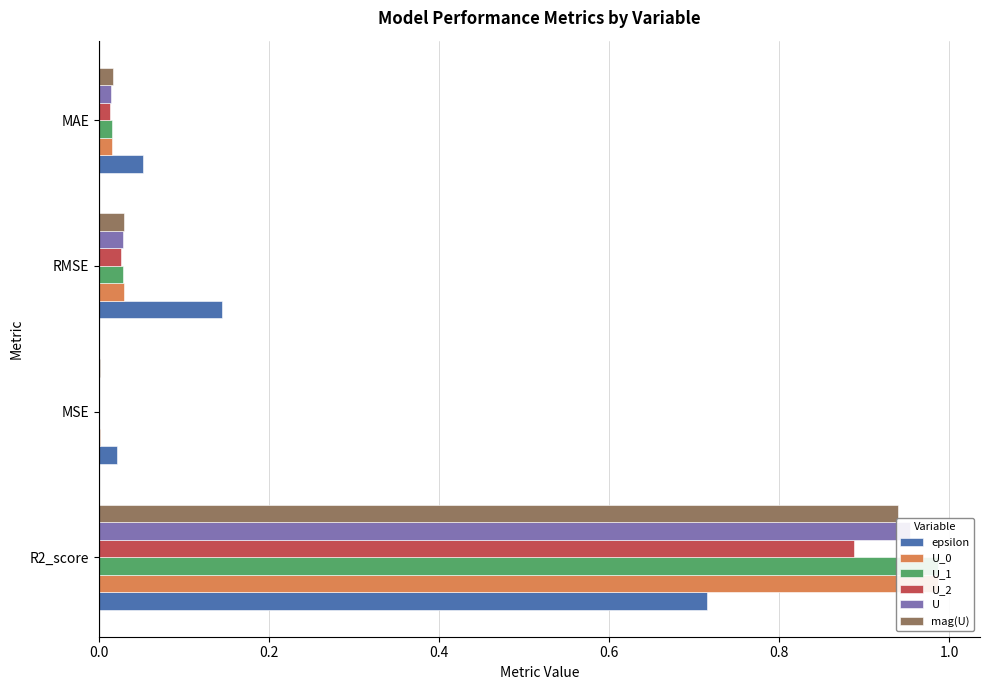

How many bars are there in total?

24